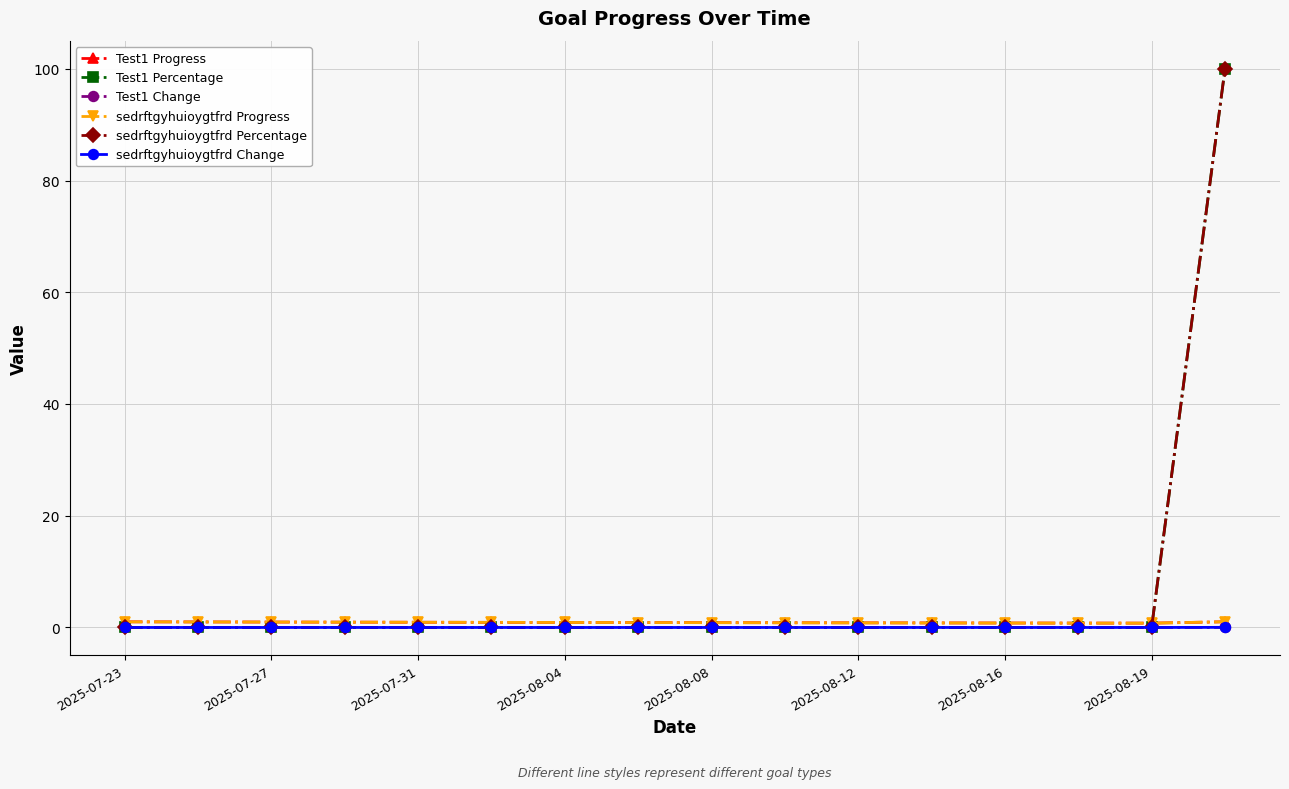

Which series has the widest spread of values?

Test1 Percentage